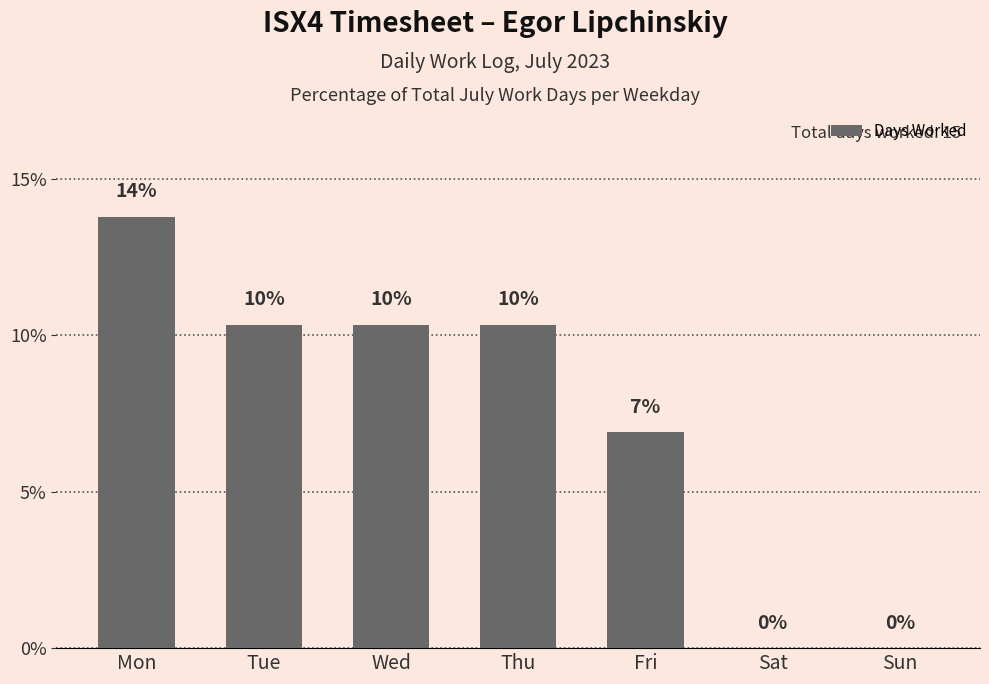

What is the approximate value at Fri?

6.9